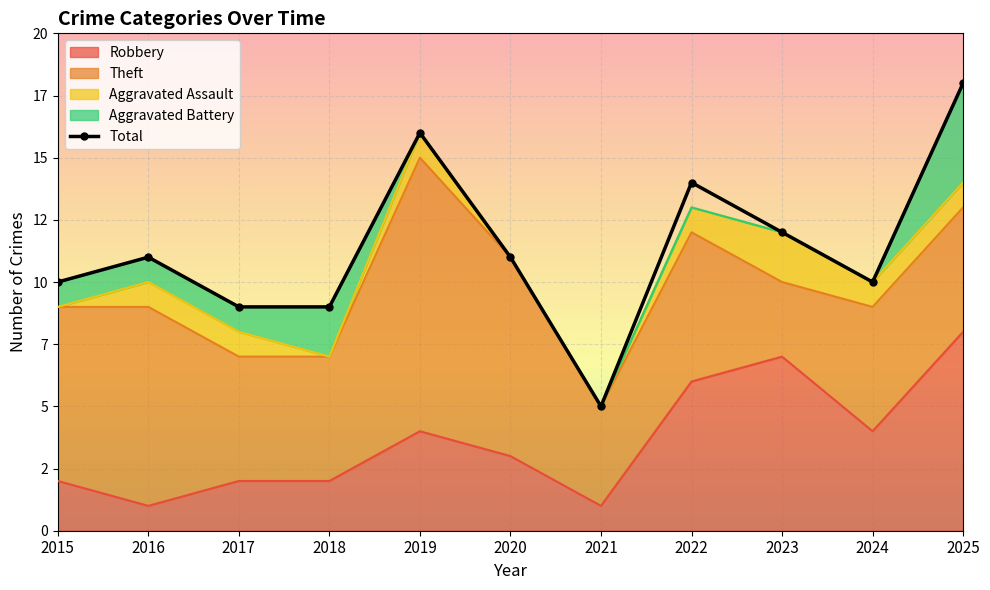

The value at 2017 is 9. True or false?

True